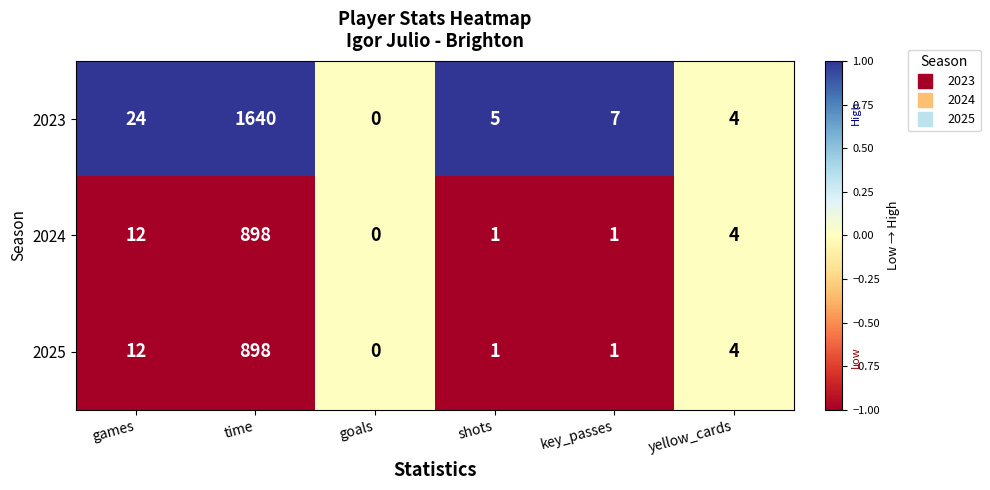

What is the maximum value shown in the chart?

1640